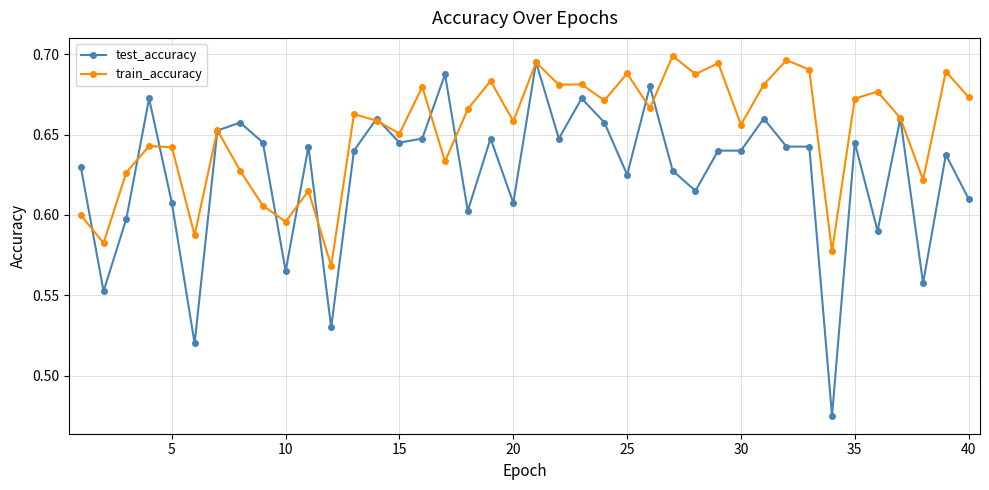

True or false: train_accuracy has more than 1 interior local peaks.

True